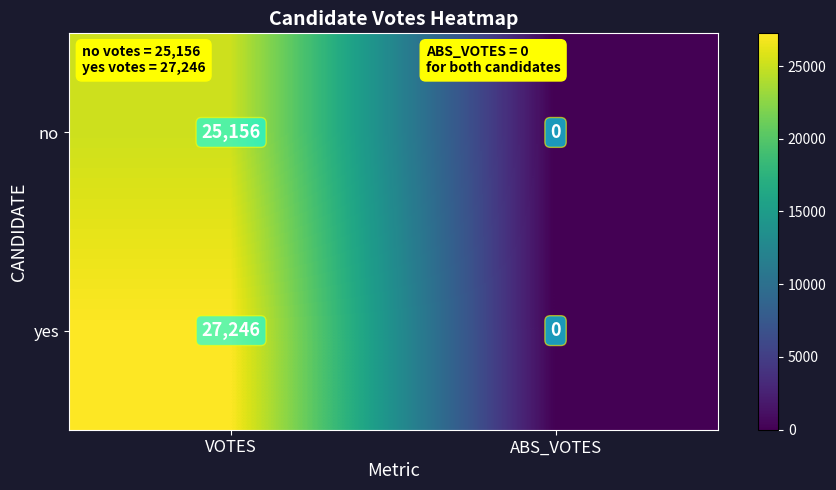

At how many categories does at least one series exceed 11617?

1